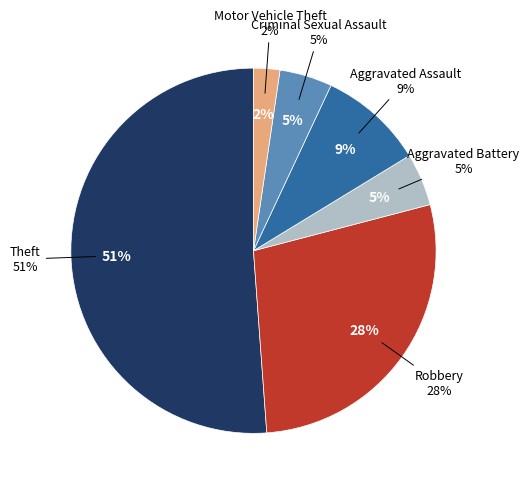

Do Robbery and Aggravated Assault together represent more than half of the pie?

No